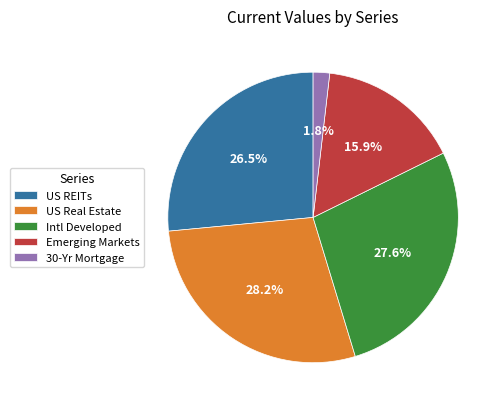

What percentage do 30-Yr Mortgage and Intl Developed together represent?

29.4%